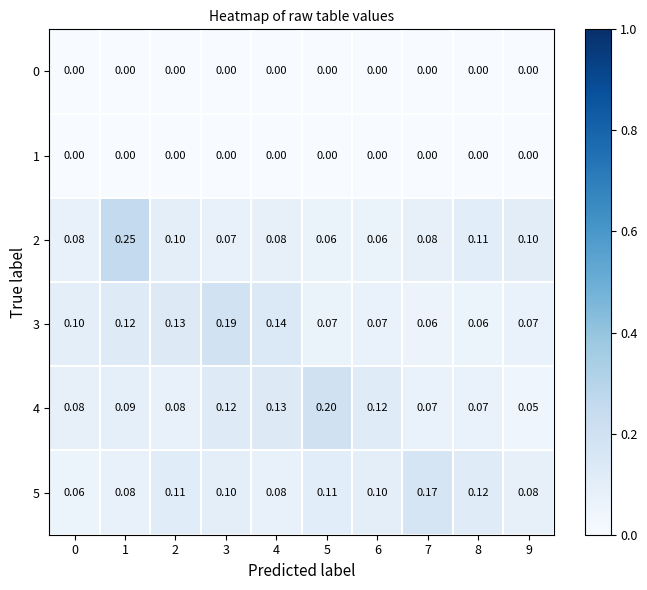

Reading left to right, list all the values displayed in this chart.

0: 0=0.0	1=0.0	2=0.0	3=0.0	4=0.0	5=0.0	6=0.0	7=0.0	8=0.0	9=0.0
1: 0=0.0	1=0.0	2=0.0	3=0.0	4=0.0	5=0.0	6=0.0	7=0.0	8=0.0	9=0.0
2: 0=0.1	1=0.2	2=0.1	3=0.1	4=0.1	5=0.1	6=0.1	7=0.1	8=0.1	9=0.1
3: 0=0.1	1=0.1	2=0.1	3=0.2	4=0.1	5=0.1	6=0.1	7=0.1	8=0.1	9=0.1
4: 0=0.1	1=0.1	2=0.1	3=0.1	4=0.1	5=0.2	6=0.1	7=0.1	8=0.1	9=0.1
5: 0=0.1	1=0.1	2=0.1	3=0.1	4=0.1	5=0.1	6=0.1	7=0.2	8=0.1	9=0.1